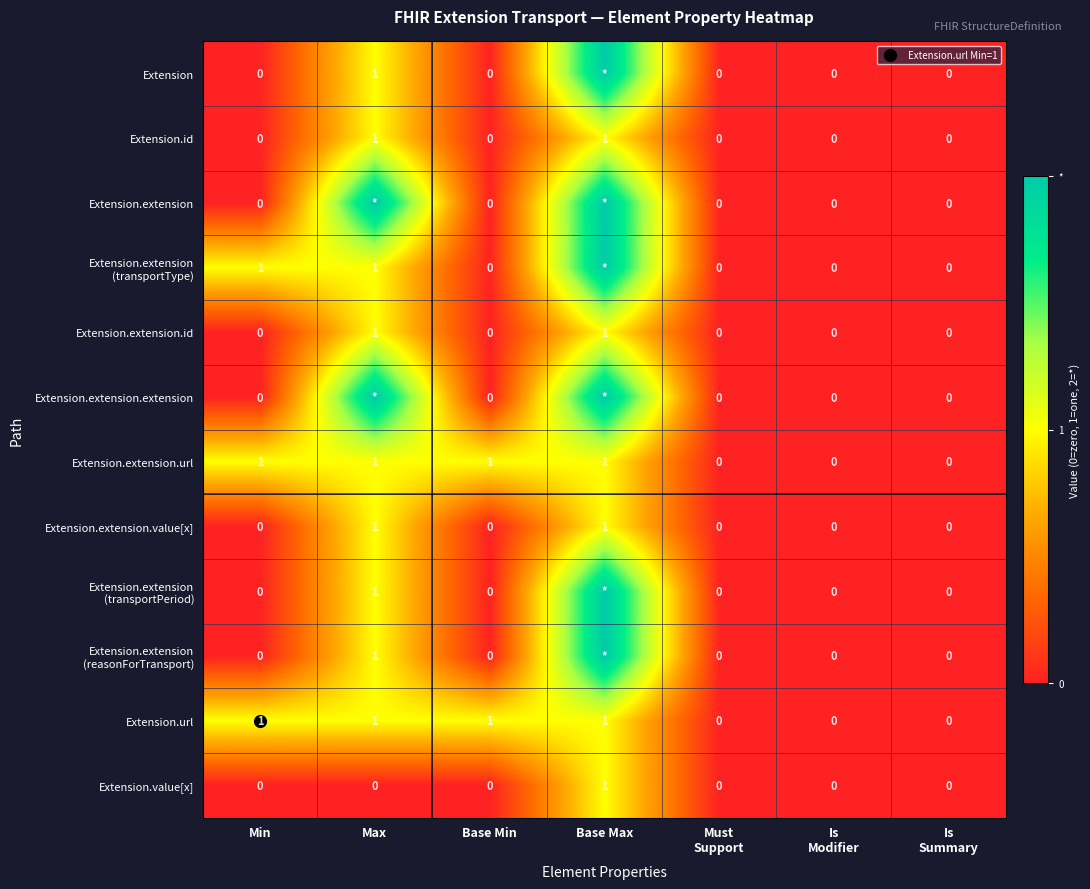

How many series are shown in this chart?

12